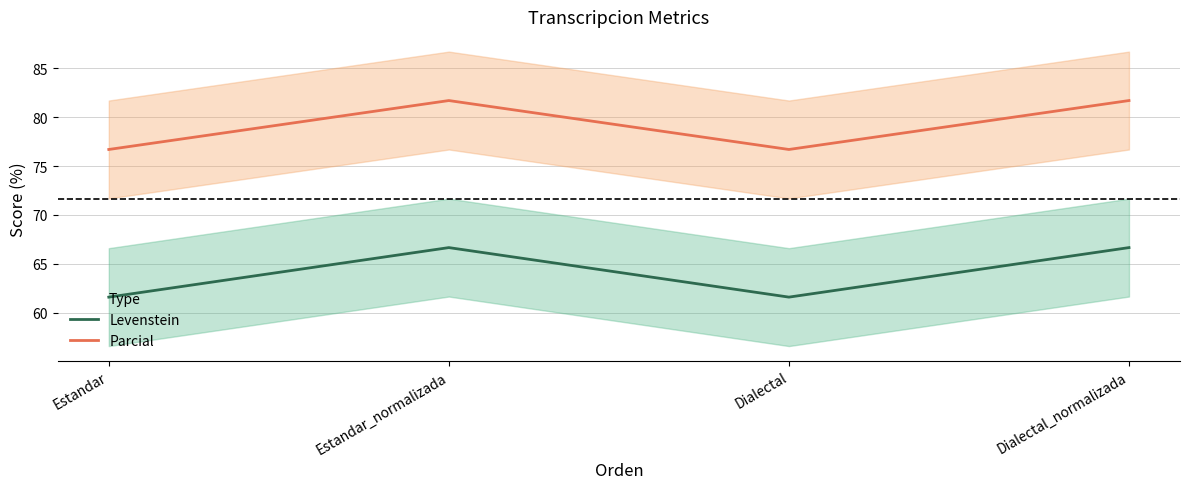

Is it true that Levenstein equals 66.7 at Estandar_normalizada?

True